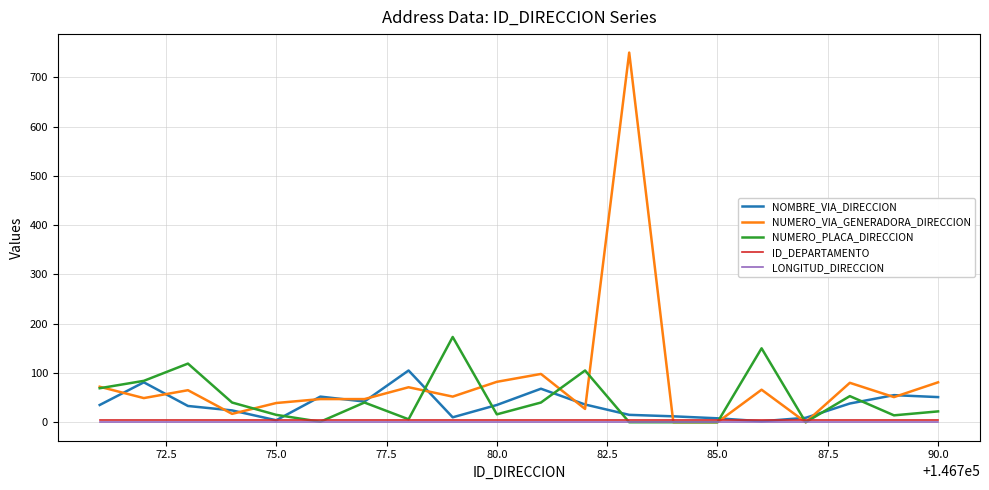

In NUMERO_PLACA_DIRECCION, how many points are higher than both neighbors (excluding endpoints)?

6